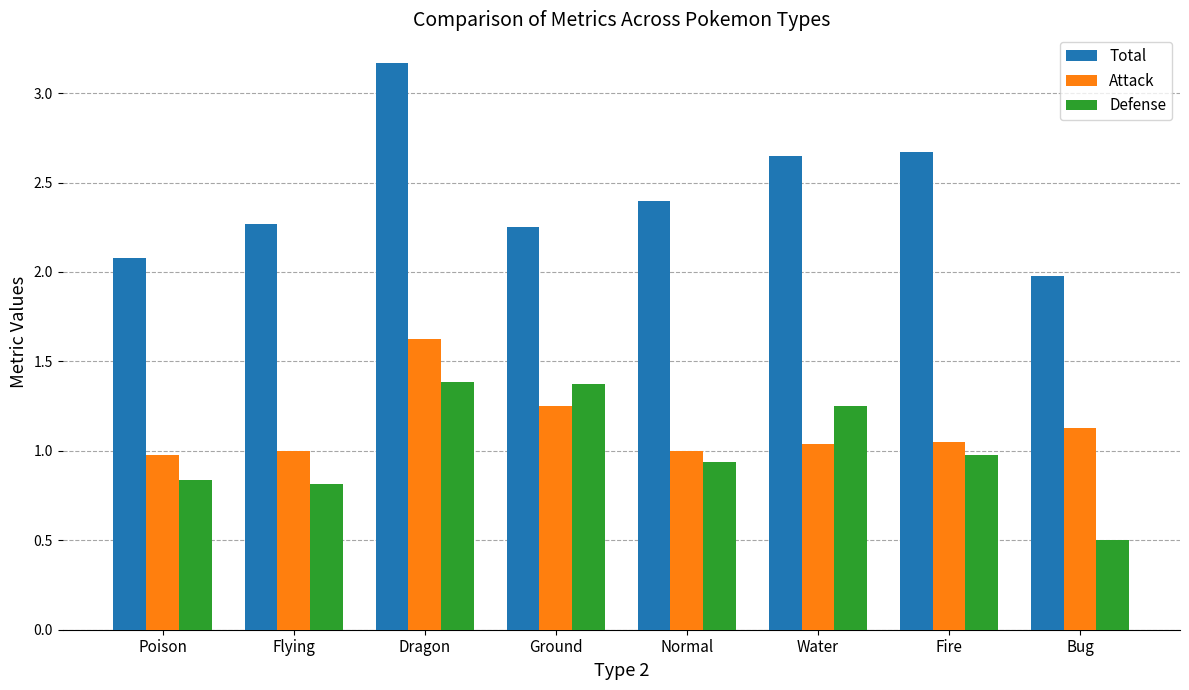

Is it true that Total equals 2.3 at Flying?

True